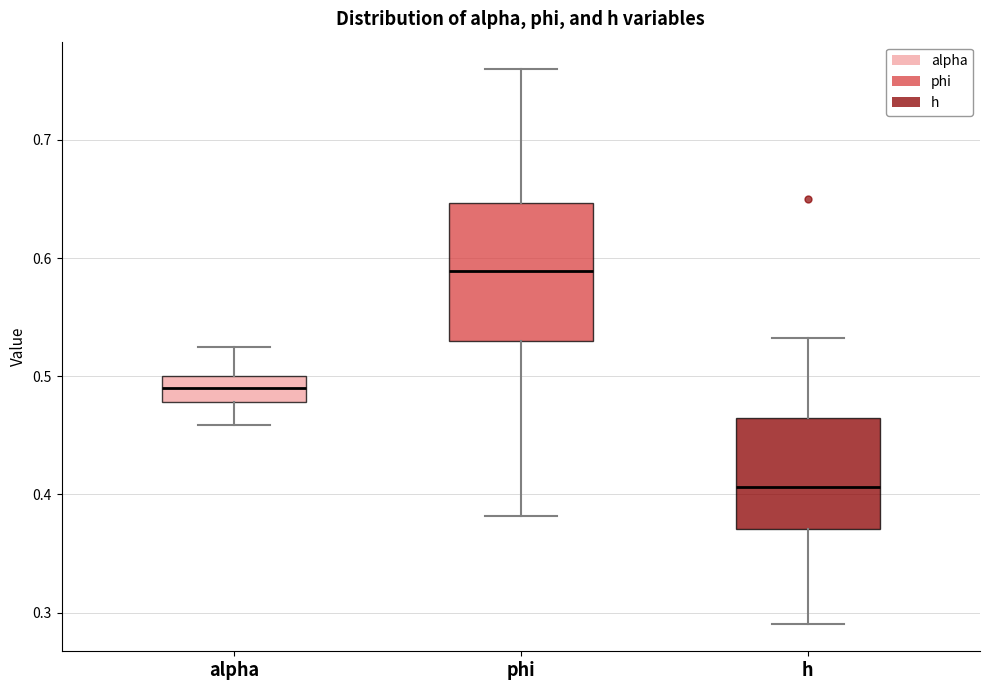

Which box's median line is the highest?

phi